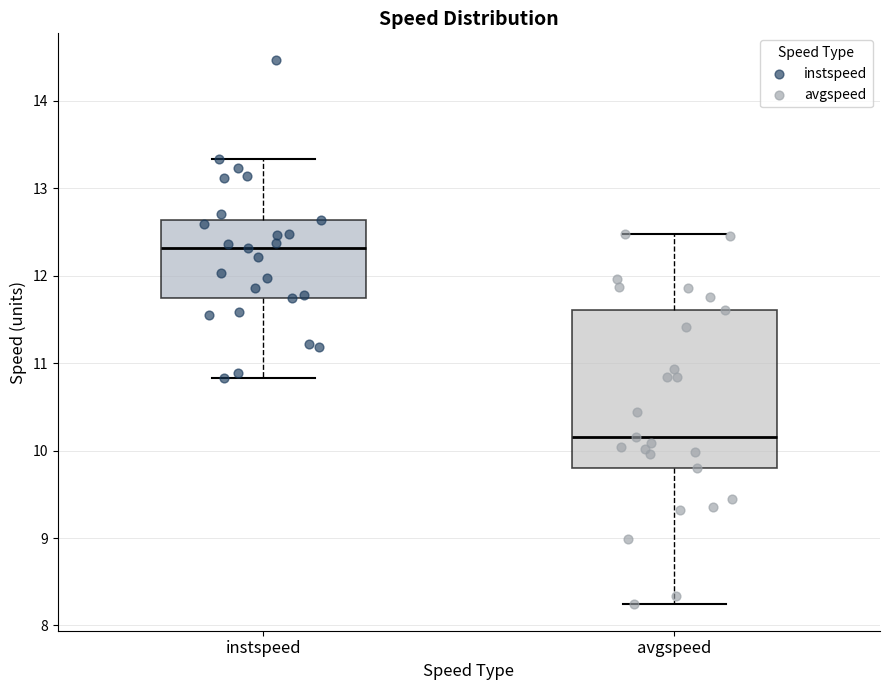

Reading left to right, transcribe this box plot: for each box, give where its median line is, the range the box spans, and where its two whiskers end, as read against the y-axis. The values are not printed on the chart, so give them approximately, as read against the axis.

instspeed: median 12.3, box 11.7 to 12.6, whiskers 10.8 to 13.3
avgspeed: median 10.2, box 9.8 to 11.6, whiskers 8.3 to 12.5